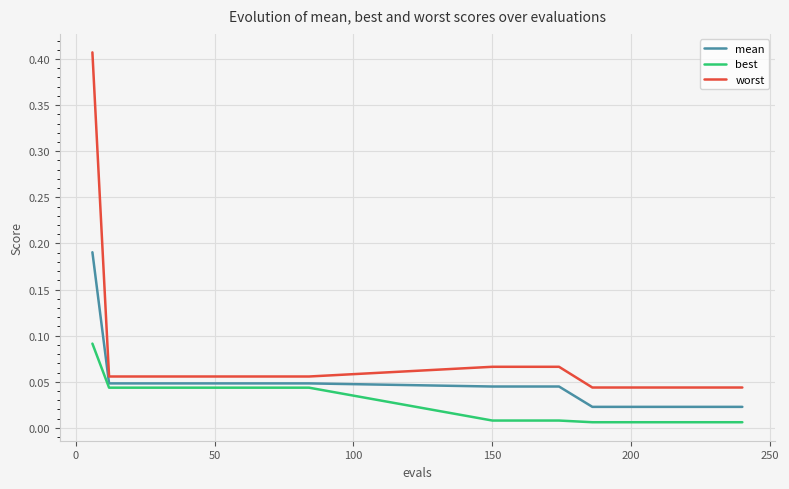

Which series has the largest range (max minus min)?

worst